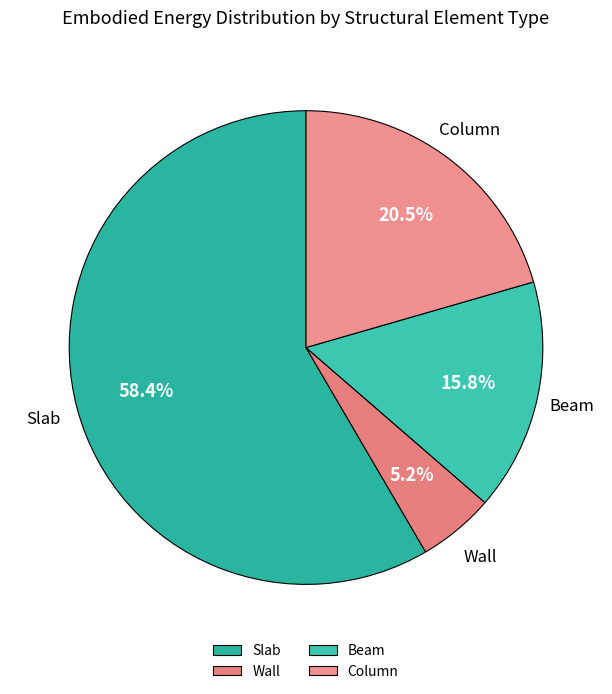

To the nearest percent, what portion does Wall represent?

5%